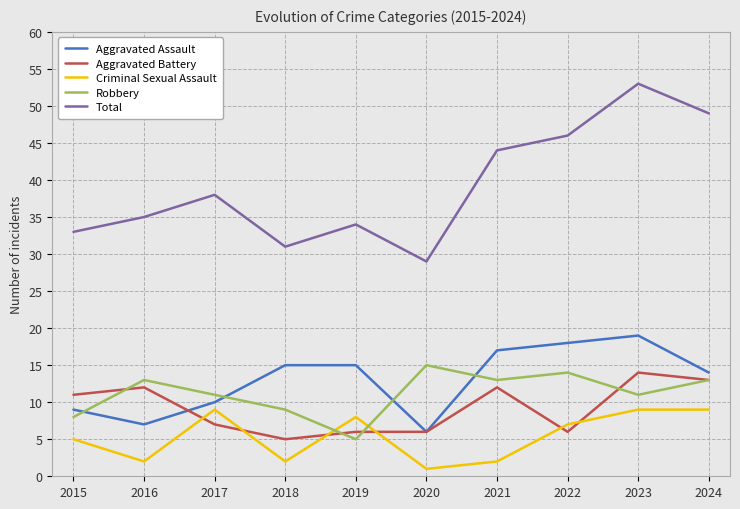

Rank the categories by Total value from lowest to highest.

2020, 2018, 2015, 2019, 2016, 2017, 2021, 2022, 2024, 2023